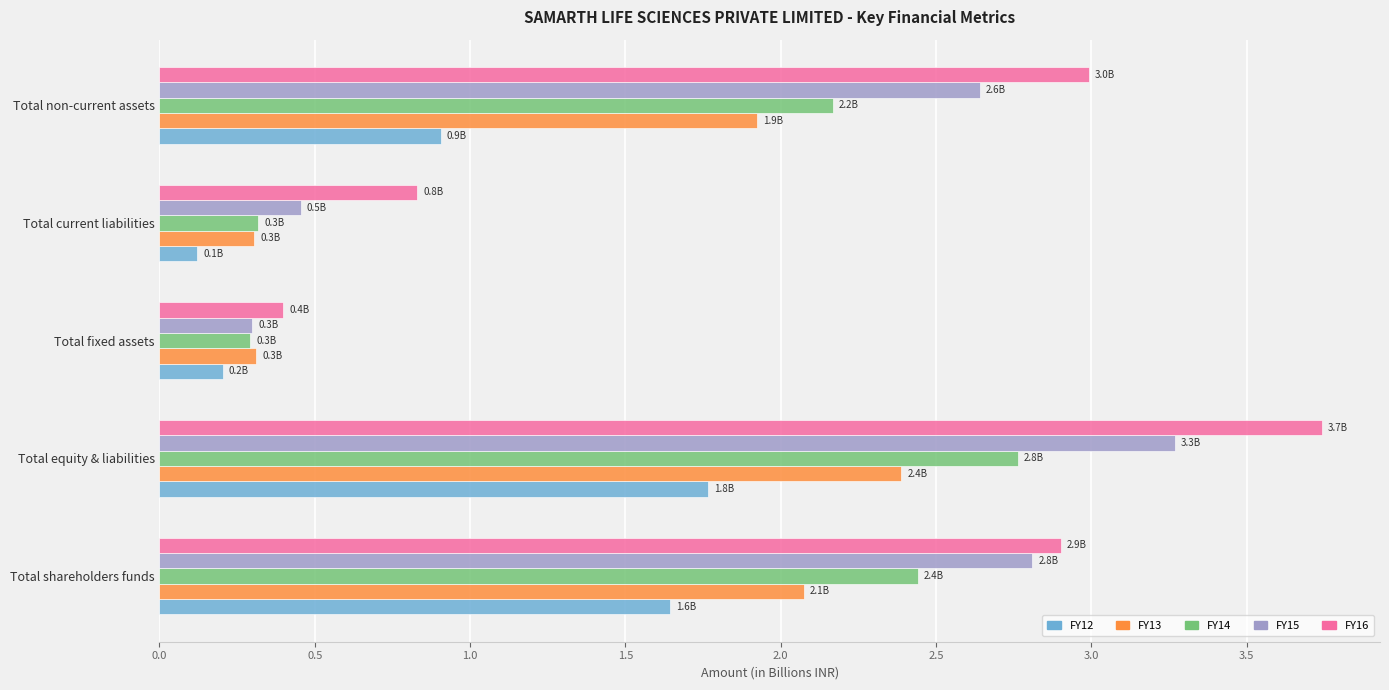

What is the average value of the FY15 series?

1.9